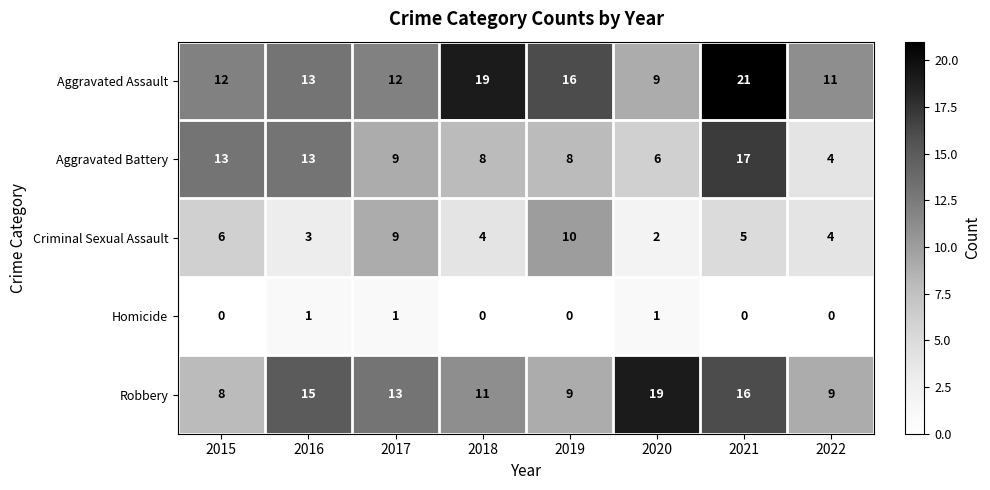

What is the difference between the highest and lowest values at 2022?

11